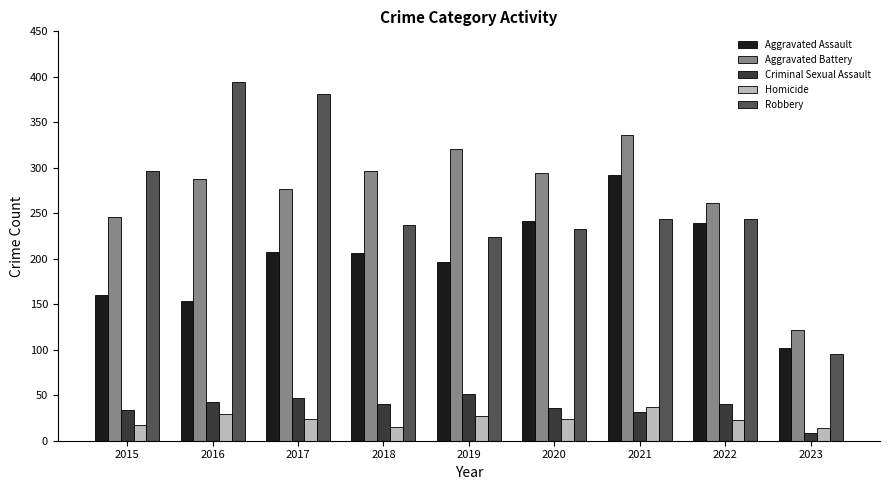

What is the average value of the Aggravated Battery series?

271